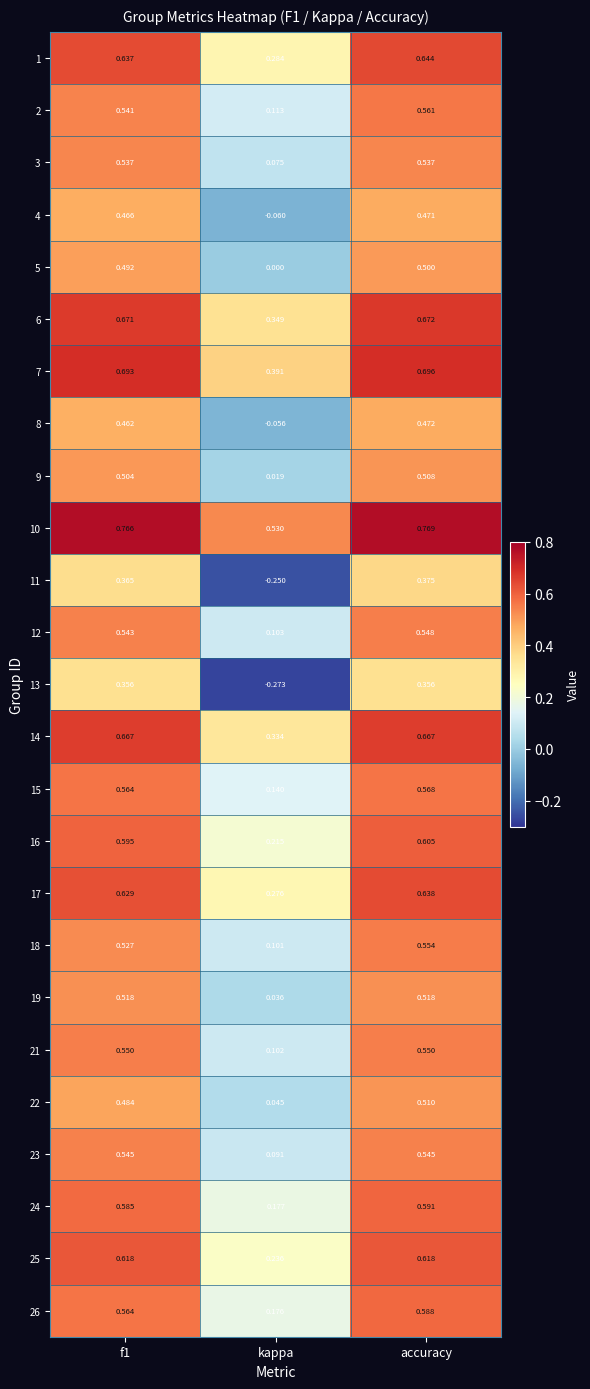

At which category does the chart reach its minimum across all series?

kappa